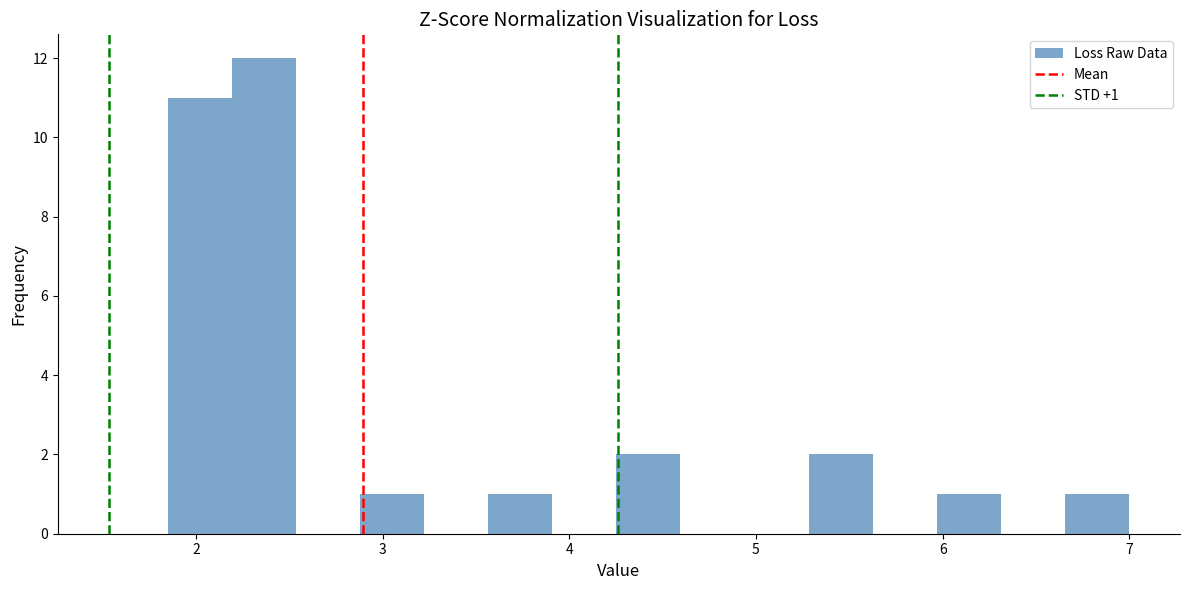

Around what value on the x-axis is the tallest bar? Give the approximate position of its centre, as read against the axis.

2.4